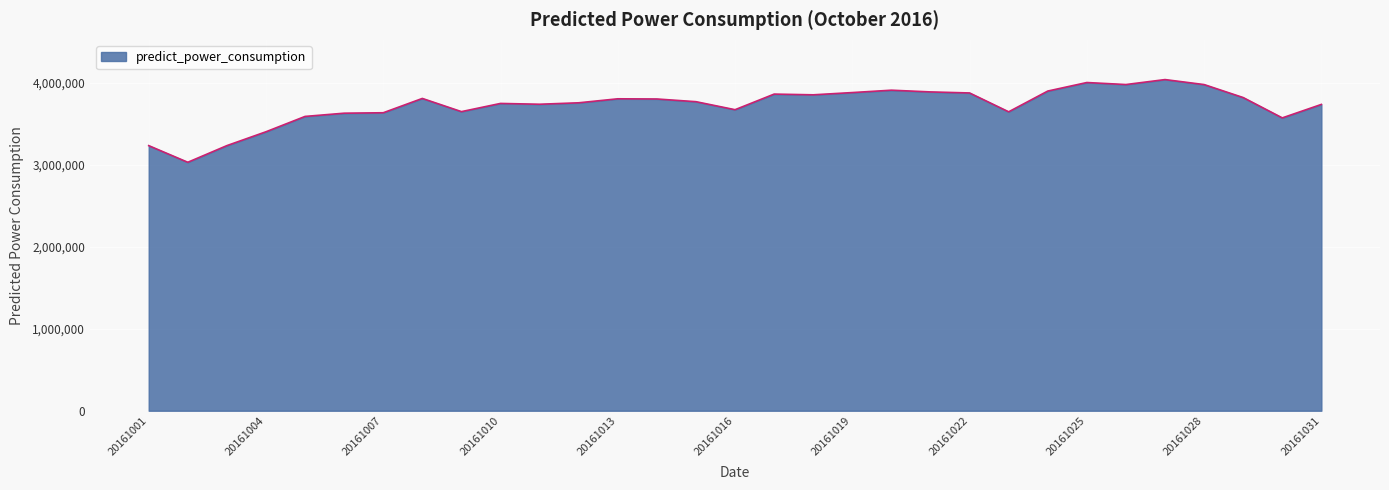

How many values are below 3769624?

15